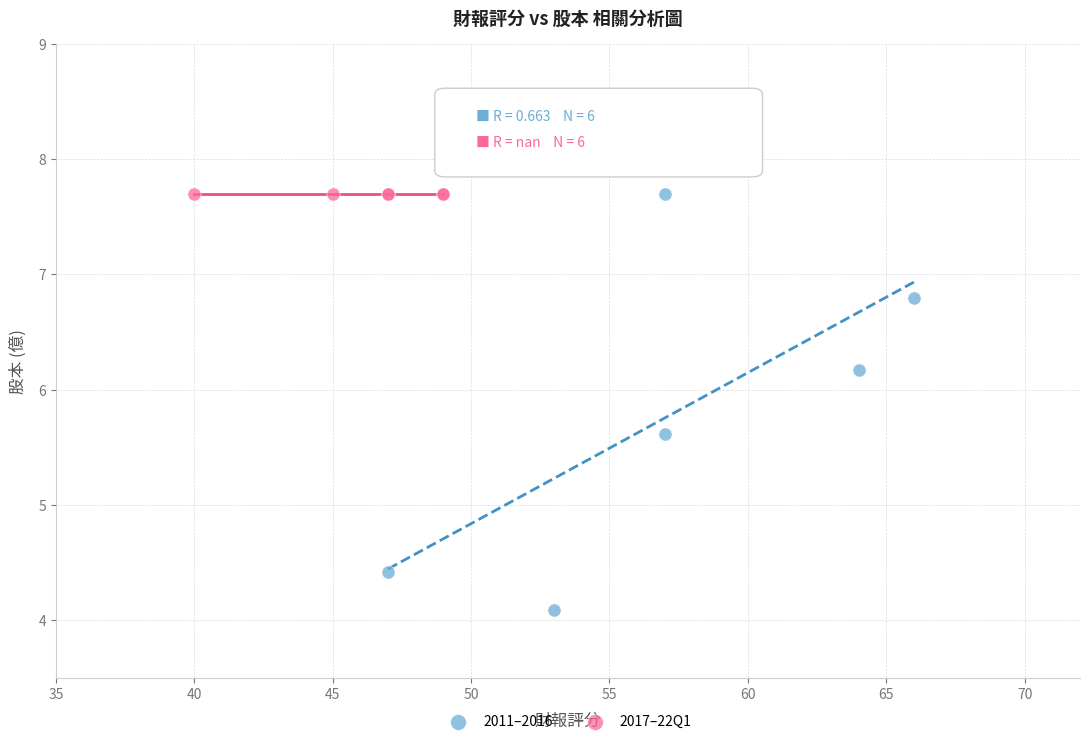

Which series contains the lowest Y value?

2011–2016